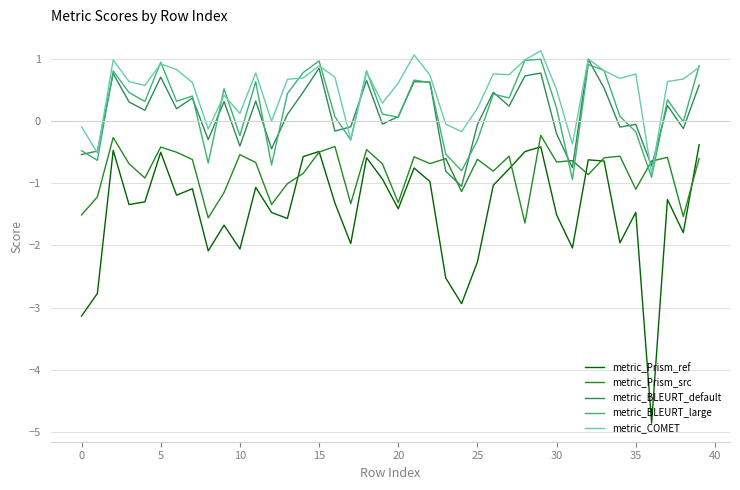

Which series has the widest spread of values?

metric_Prism_ref